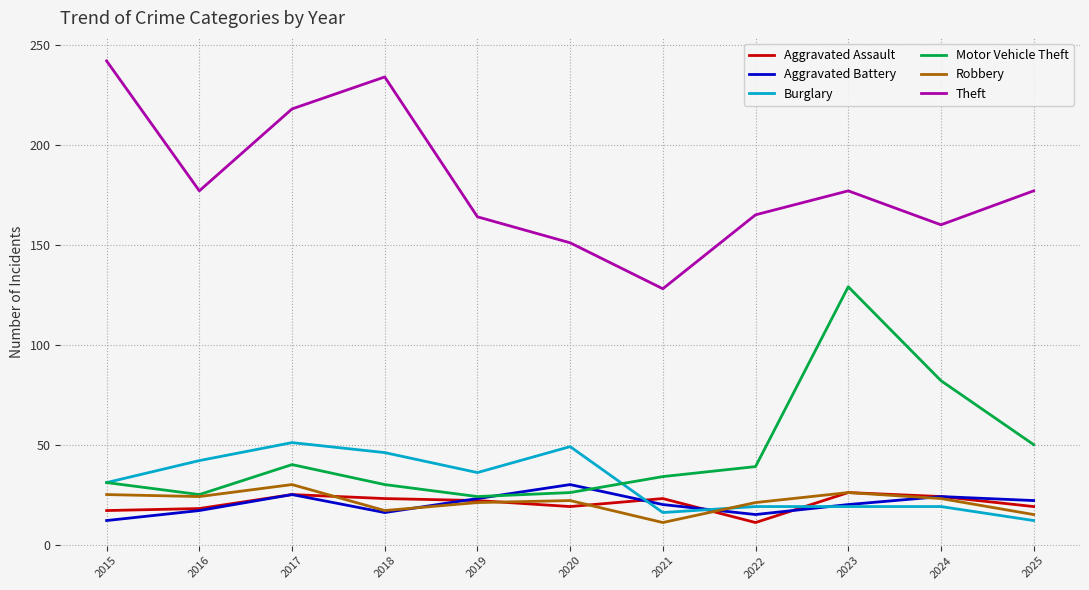

Which series has the largest total across all categories?

Theft